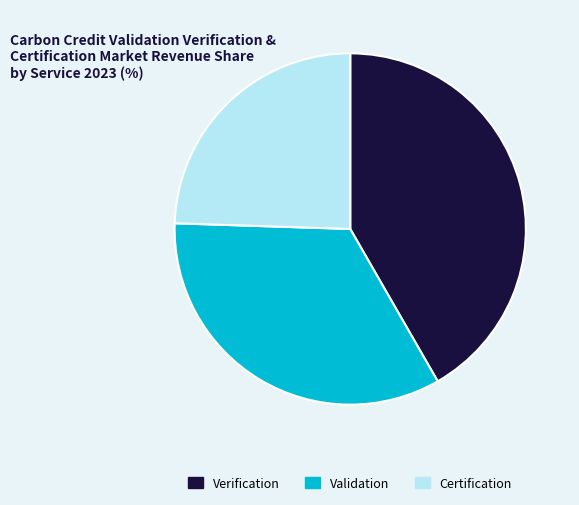

Which slice is the largest?

Verification